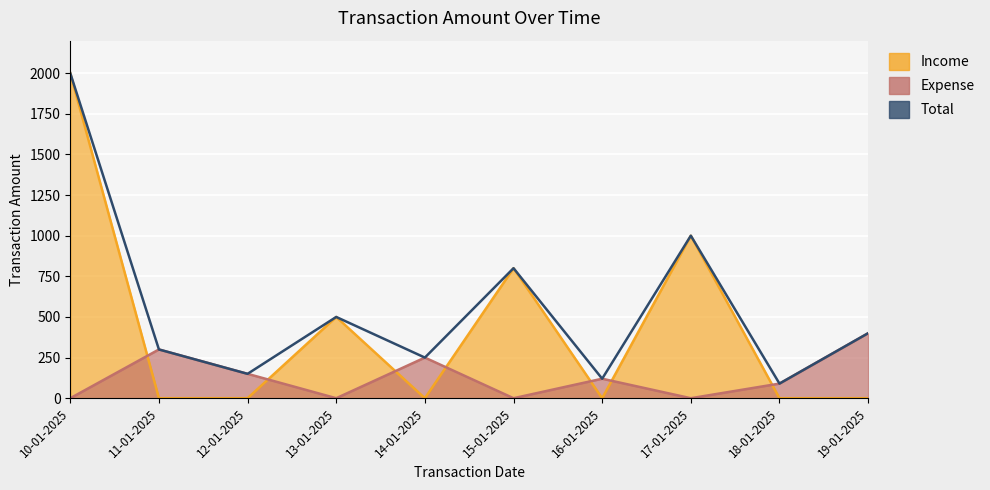

What is the difference between the highest and lowest values at 16-01-2025?

120